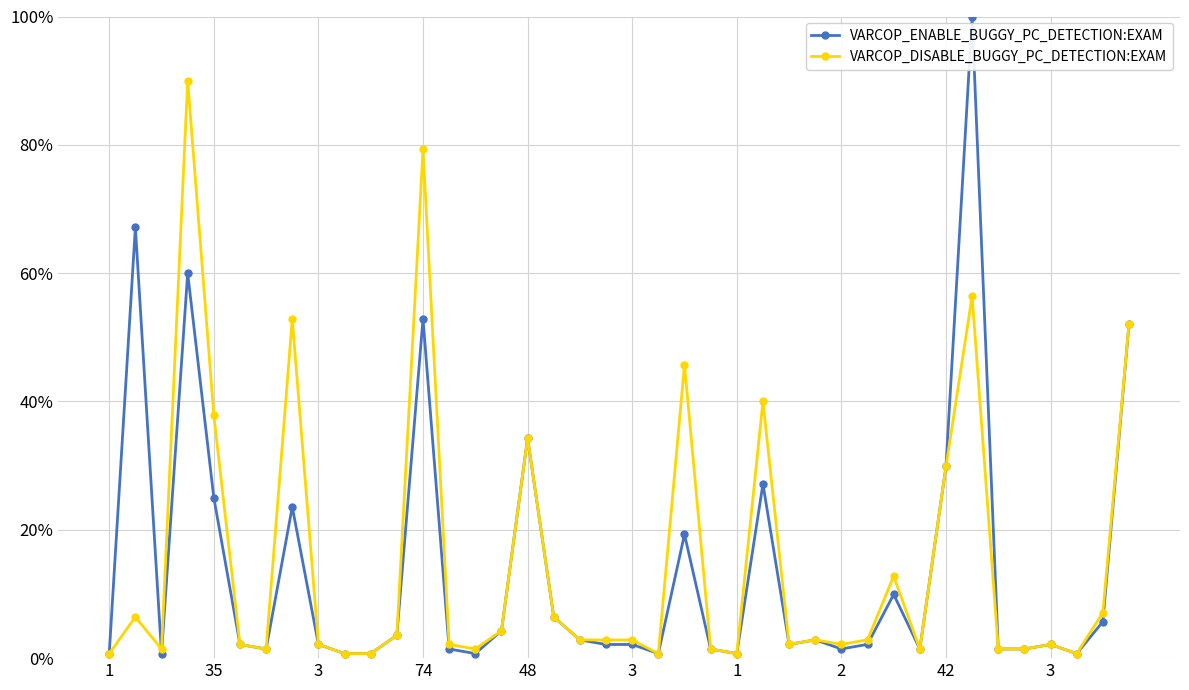

True or false: VARCOP_DISABLE_BUGGY_PC_DETECTION:EXAM has more than 1 points higher than both neighbors.

True